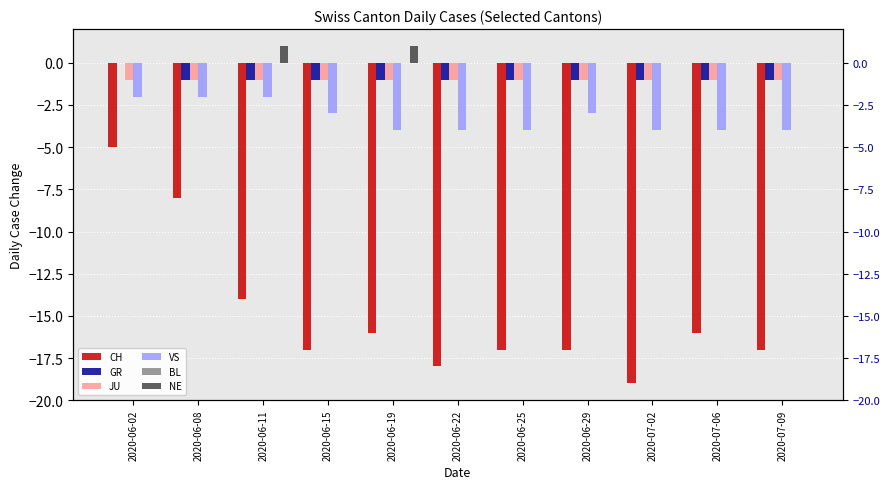

At how many categories does at least one series exceed -8?

11